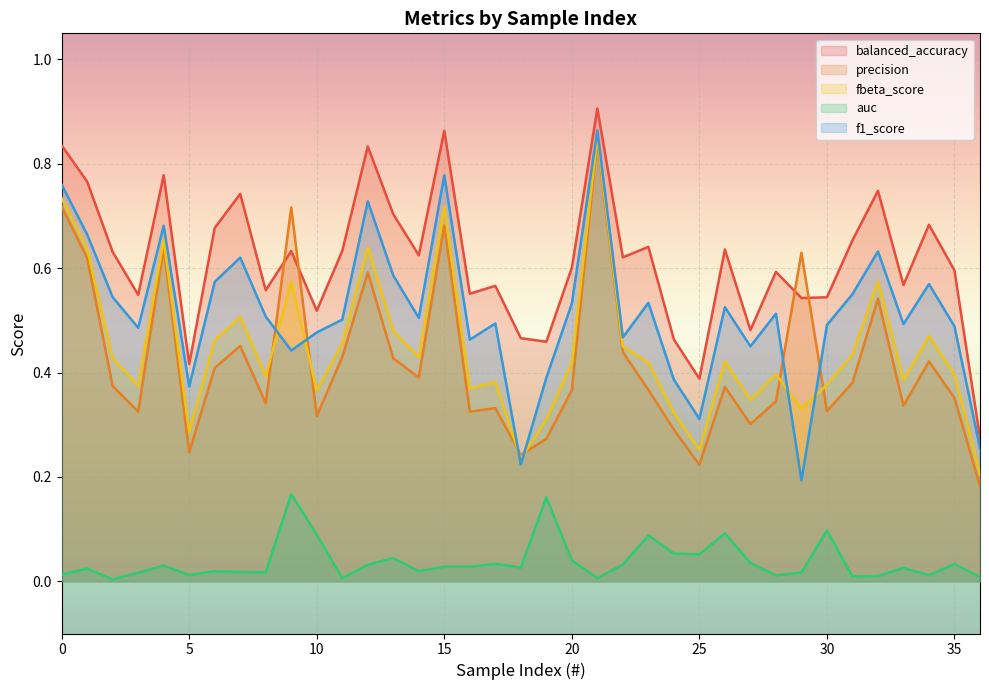

True or false: fbeta_score and balanced_accuracy cross at least once.

False